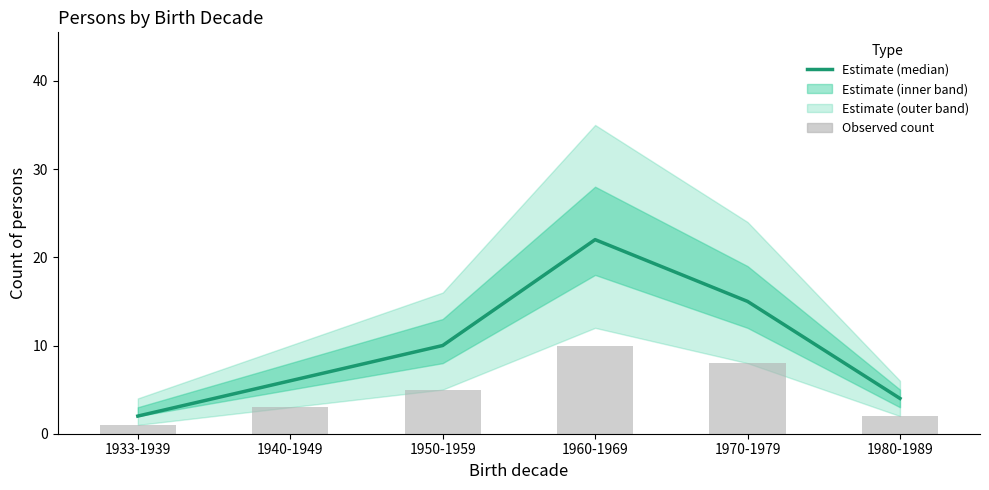

Reading left to right, what are all the values shown in this chart?

Estimate (median): 1933-1939=2	1940-1949=6	1950-1959=10	1960-1969=22	1970-1979=15	1980-1989=4
Observed count: 1933-1939=1	1940-1949=3	1950-1959=5	1960-1969=10	1970-1979=8	1980-1989=2